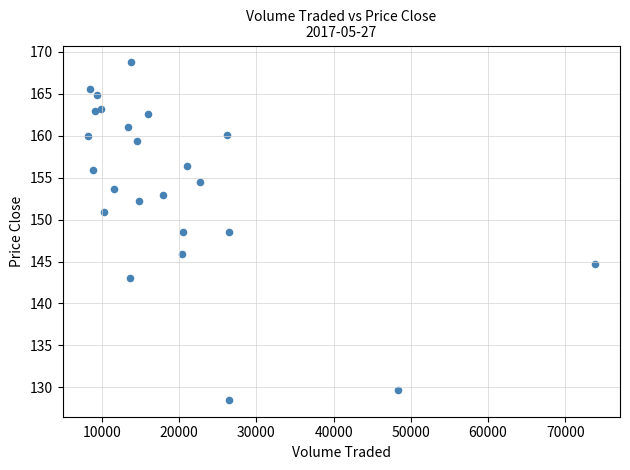

What is the range of Y values (max minus min)?

40.2